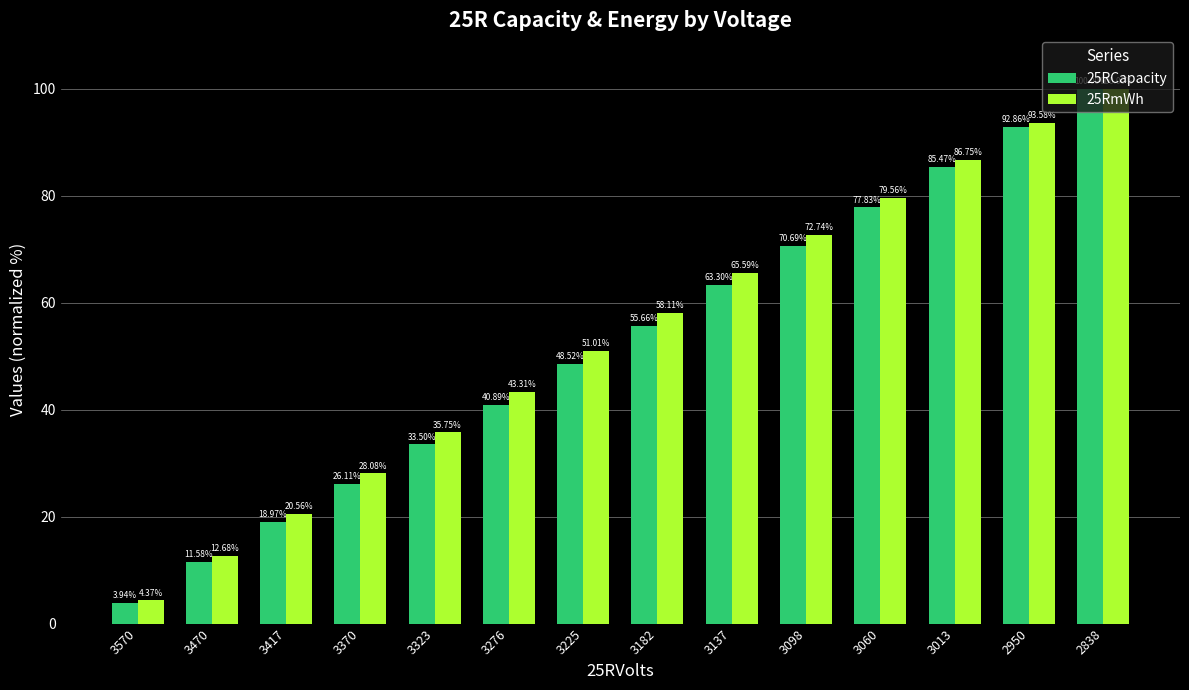

At which label is 25RCapacity closest to 51?

3225